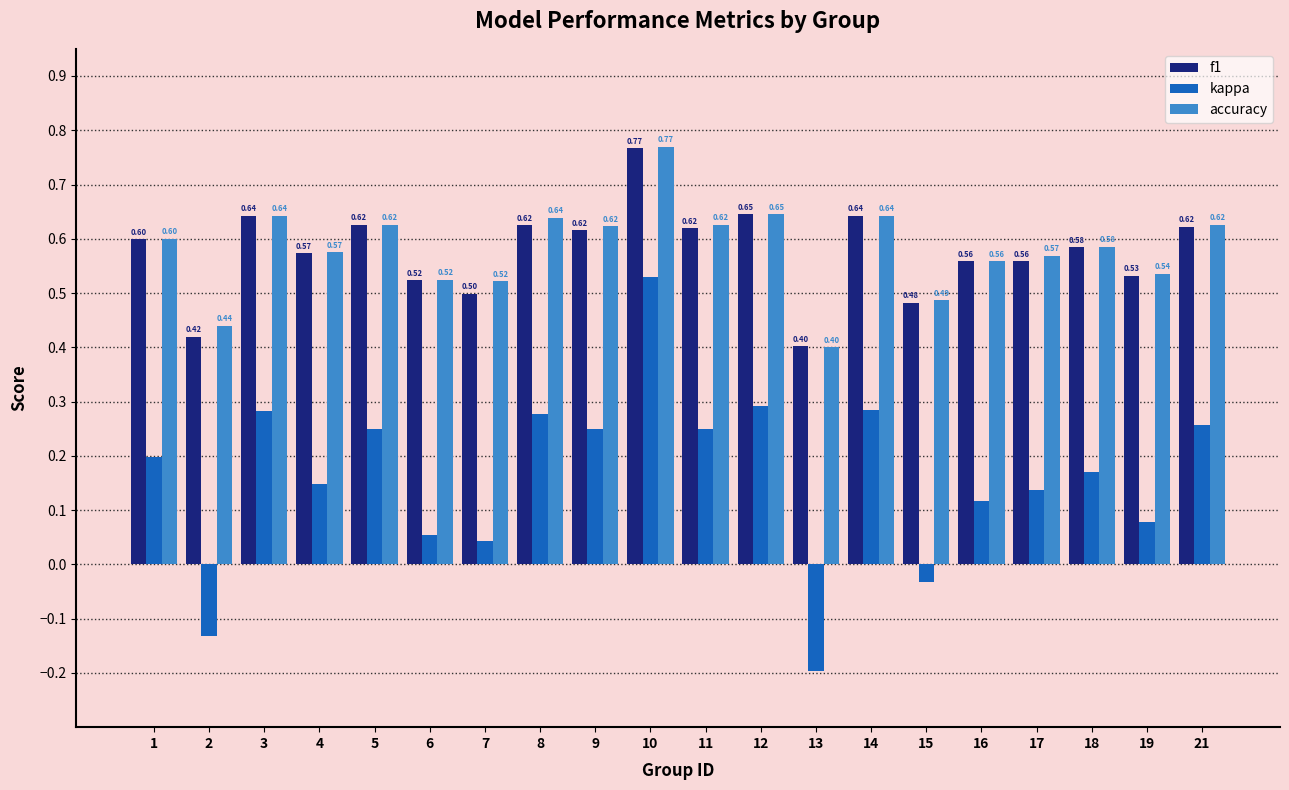

Rank the series at 17 from lowest to highest value.

kappa, f1, accuracy